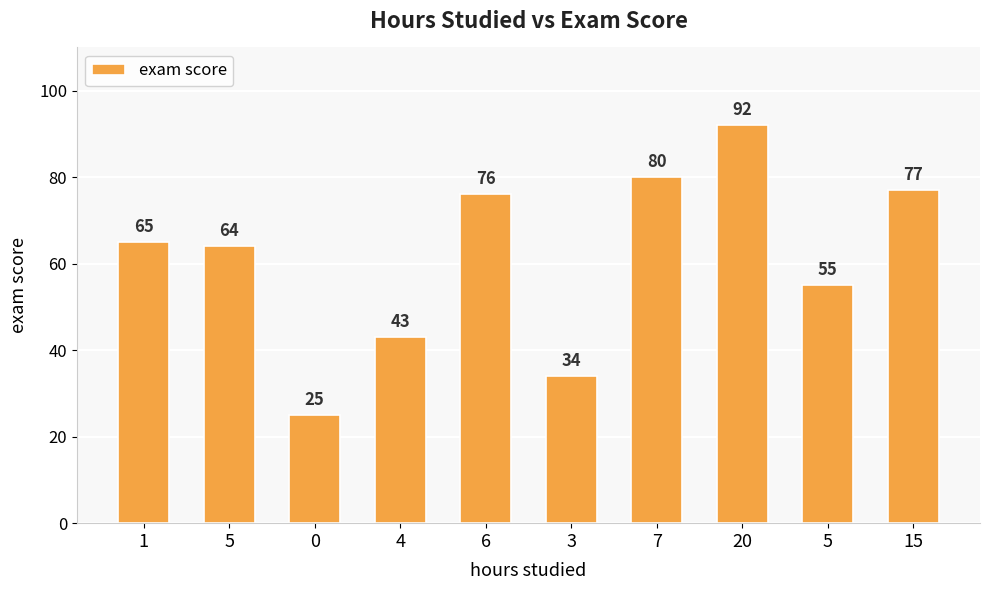

Read the value at 6, to the nearest 5.

75